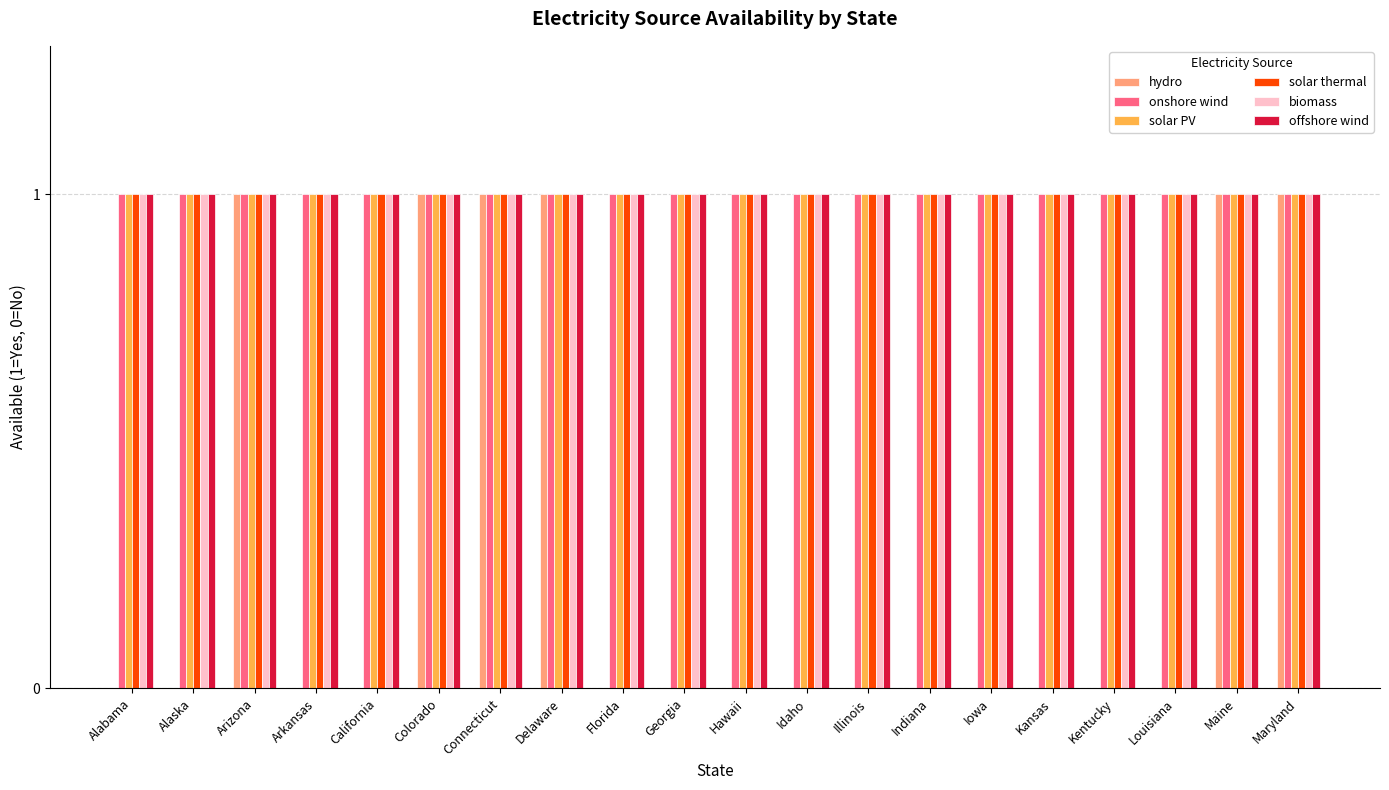

The solar thermal series shows 1 at Illinois. True or false?

True